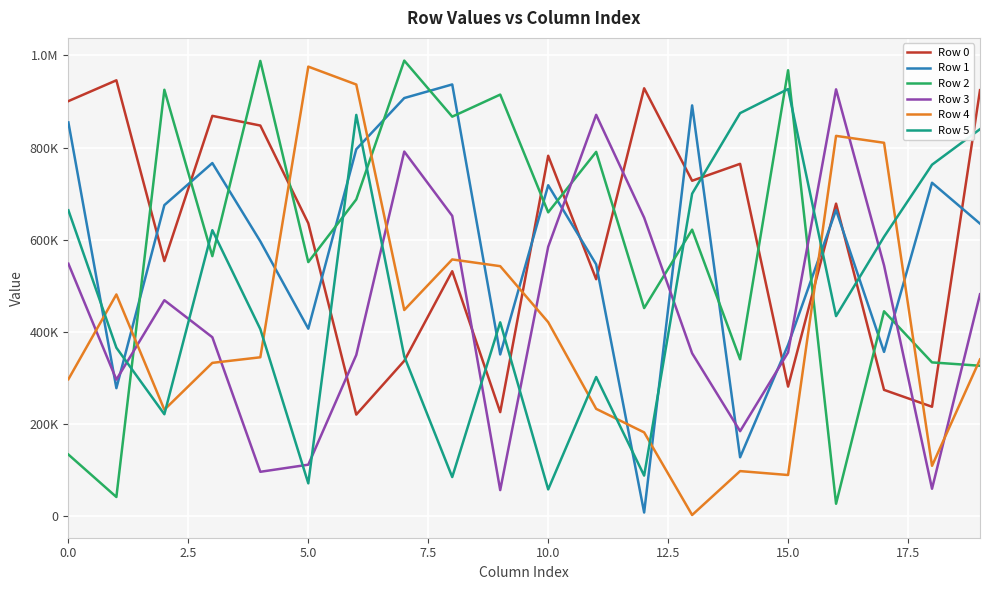

Is this an area chart (filled region under the line)?

No